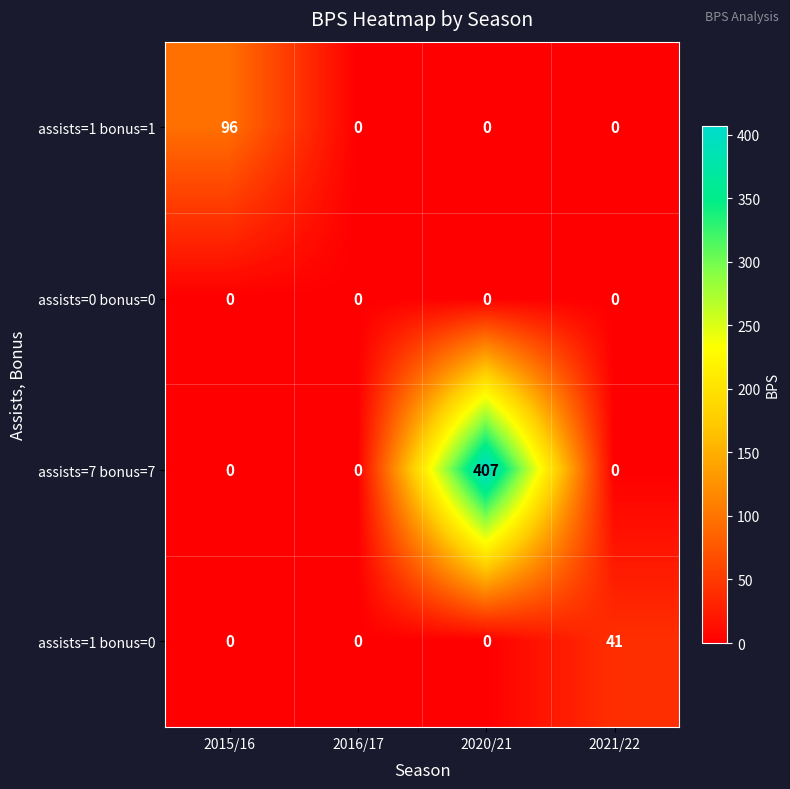

Count the number of categories in the chart.

4